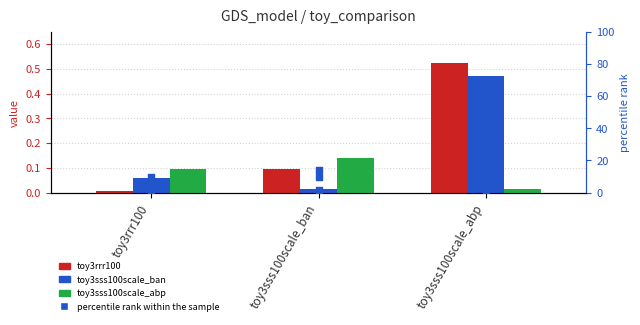

Which series has the largest Y range (max minus min)?

toy3rrr100 (pct)